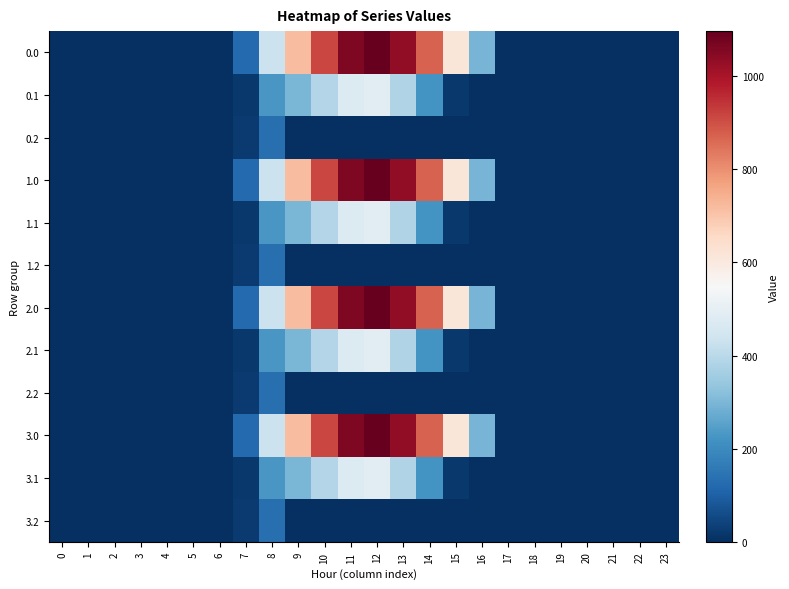

At which category is the sum across all series the highest?

12